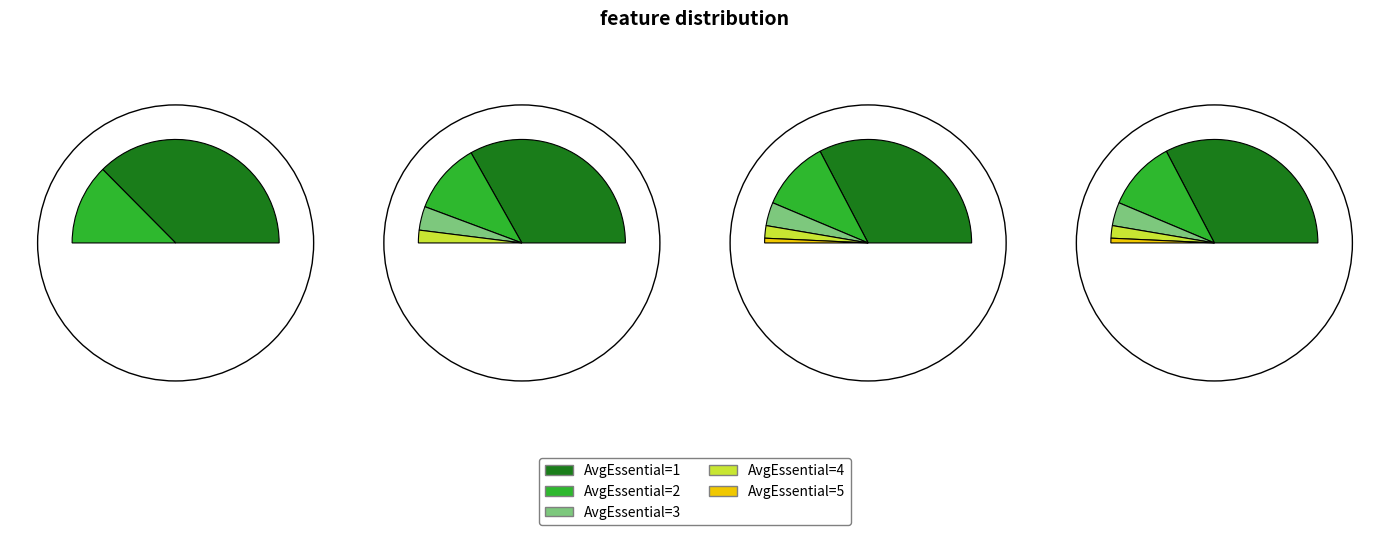

Is there a majority slice in this chart?

Yes